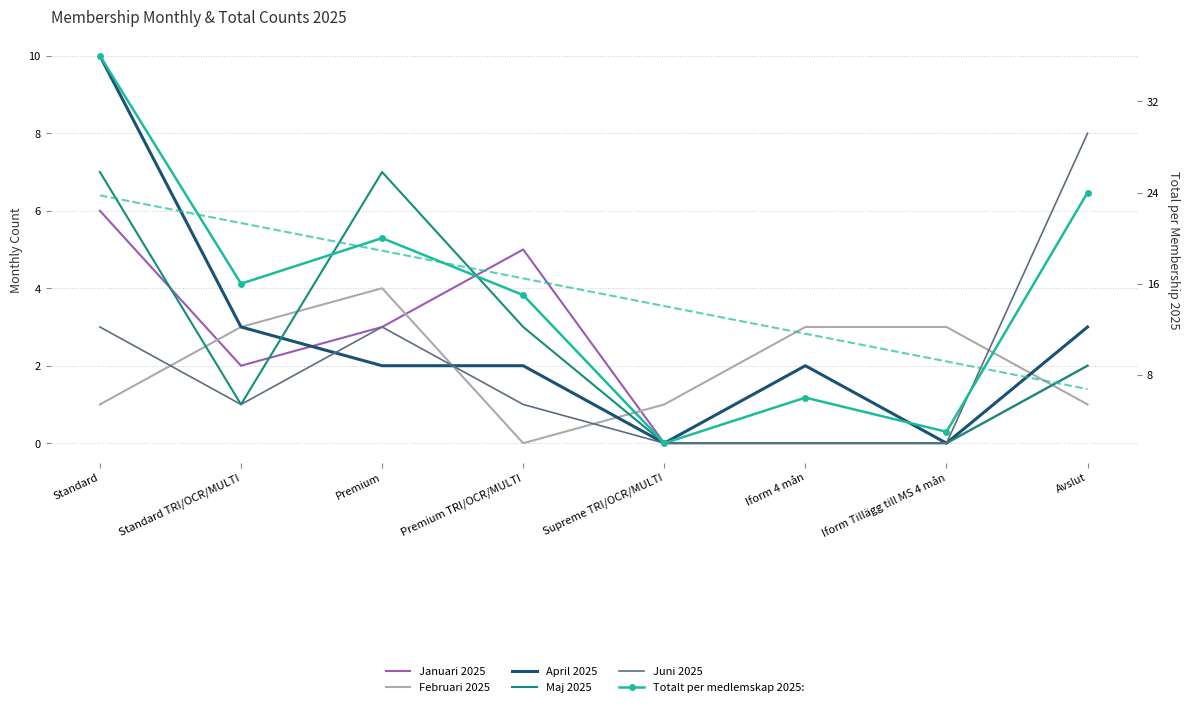

At Avslut, list the series in order from largest to smallest.

Totalt per medlemskap 2025:, Juni 2025, April 2025, Januari 2025, Maj 2025, Februari 2025